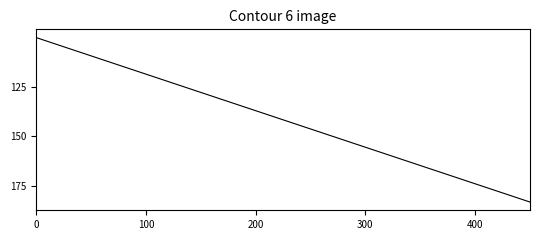

What is the label of the 34th point from the right?

6